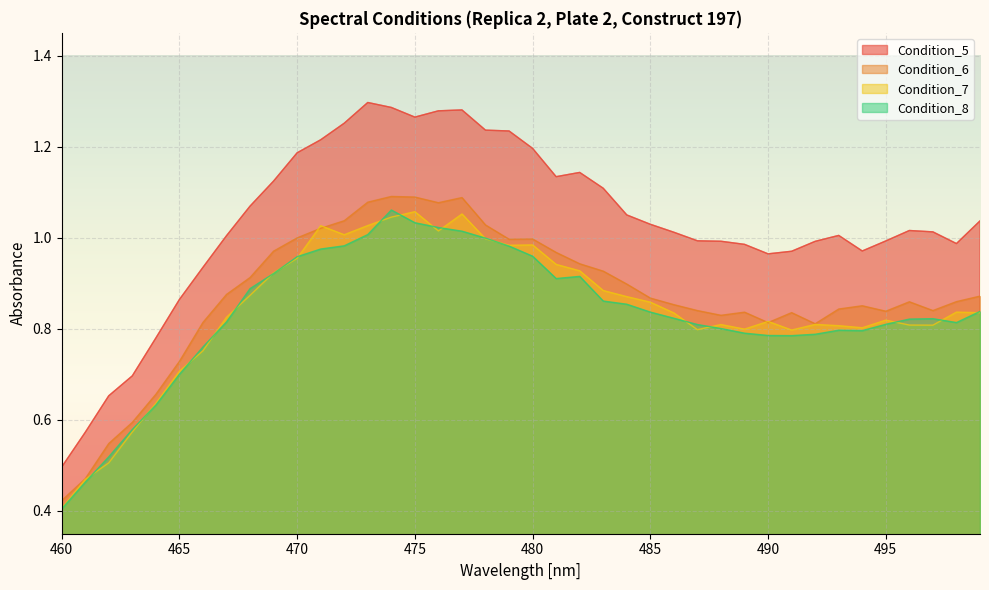

Reading right to left, what are all the values shown in this chart?

Condition_5: 1.0	1.0	1.0	1.0	1.0	1.0	1.0	1.0	1.0	1.0	1.0	1.0	1.0	1.0	1.0	1.1	1.1	1.1	1.1	1.2	1.2	1.2	1.3	1.3	1.3	1.3	1.3	1.3	1.2	1.2	1.1	1.1	1.0	0.9	0.9	0.8	0.7	0.7	0.6	0.5
Condition_6: 0.9	0.9	0.8	0.9	0.8	0.9	0.8	0.8	0.8	0.8	0.8	0.8	0.8	0.9	0.9	0.9	0.9	0.9	1.0	1.0	1.0	1.0	1.1	1.1	1.1	1.1	1.1	1.0	1.0	1.0	1.0	0.9	0.9	0.8	0.7	0.7	0.6	0.5	0.5	0.4
Condition_7: 0.8	0.8	0.8	0.8	0.8	0.8	0.8	0.8	0.8	0.8	0.8	0.8	0.8	0.8	0.9	0.9	0.9	0.9	0.9	1.0	1.0	1.0	1.1	1.0	1.1	1.0	1.0	1.0	1.0	1.0	0.9	0.9	0.8	0.8	0.7	0.6	0.6	0.5	0.5	0.4
Condition_8: 0.8	0.8	0.8	0.8	0.8	0.8	0.8	0.8	0.8	0.8	0.8	0.8	0.8	0.8	0.8	0.9	0.9	0.9	0.9	1.0	1.0	1.0	1.0	1.0	1.0	1.1	1.0	1.0	1.0	1.0	0.9	0.9	0.8	0.8	0.7	0.6	0.6	0.5	0.5	0.4